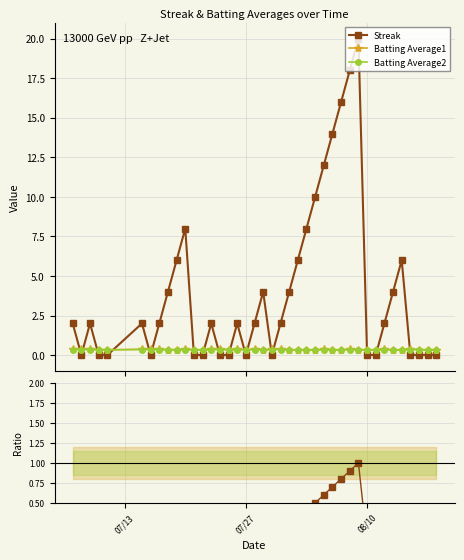

Which series ends up on top after the final intersection of Streak and Batting Average1?

Batting Average1